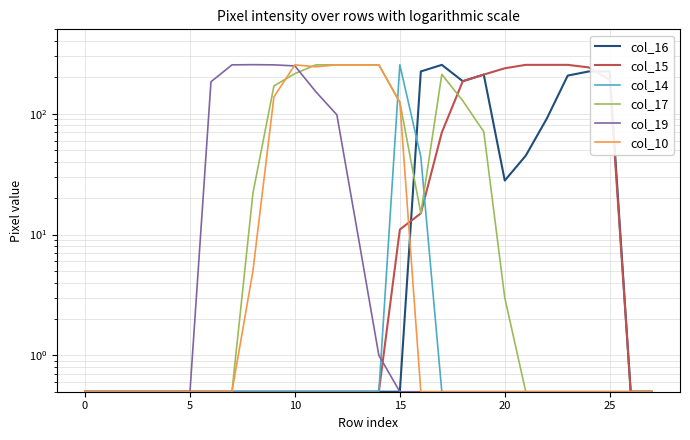

Is it true that col_16 equals 284.0 at 23?

False